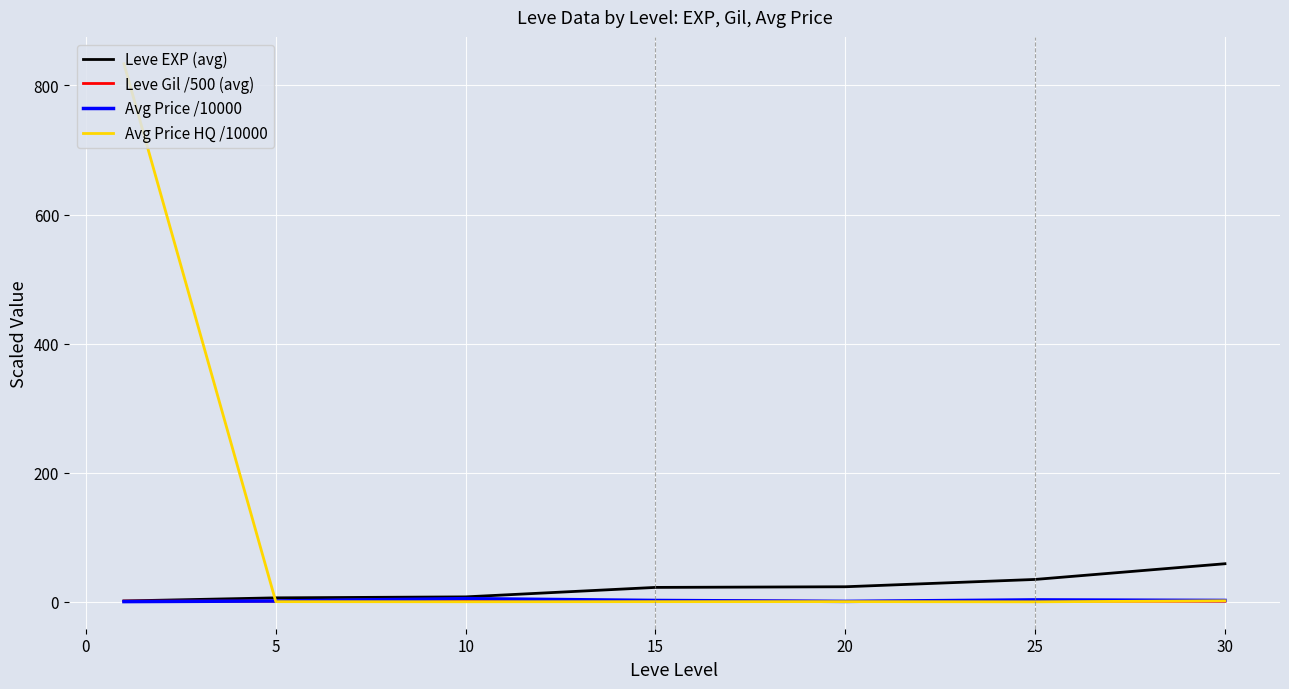

What is the maximum value shown in the chart?

833.5